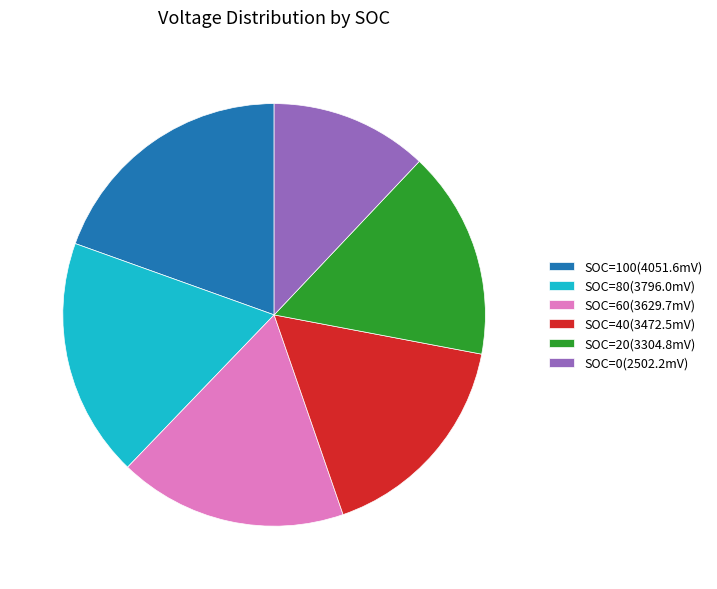

Is SOC=100(4051.6mV) the majority of the pie?

No